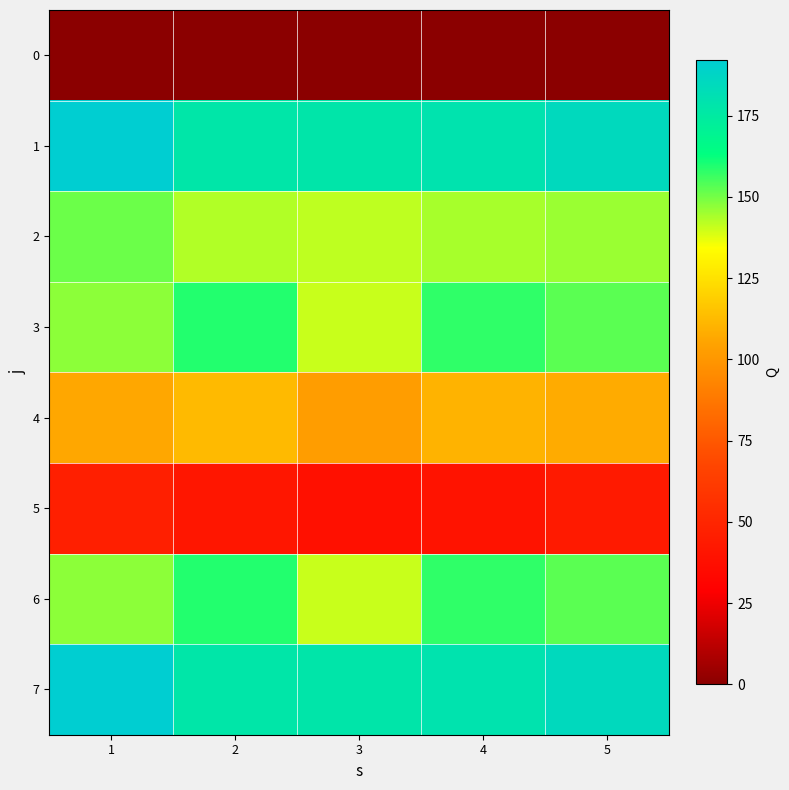

Which has a higher value, 2 or 3?

2